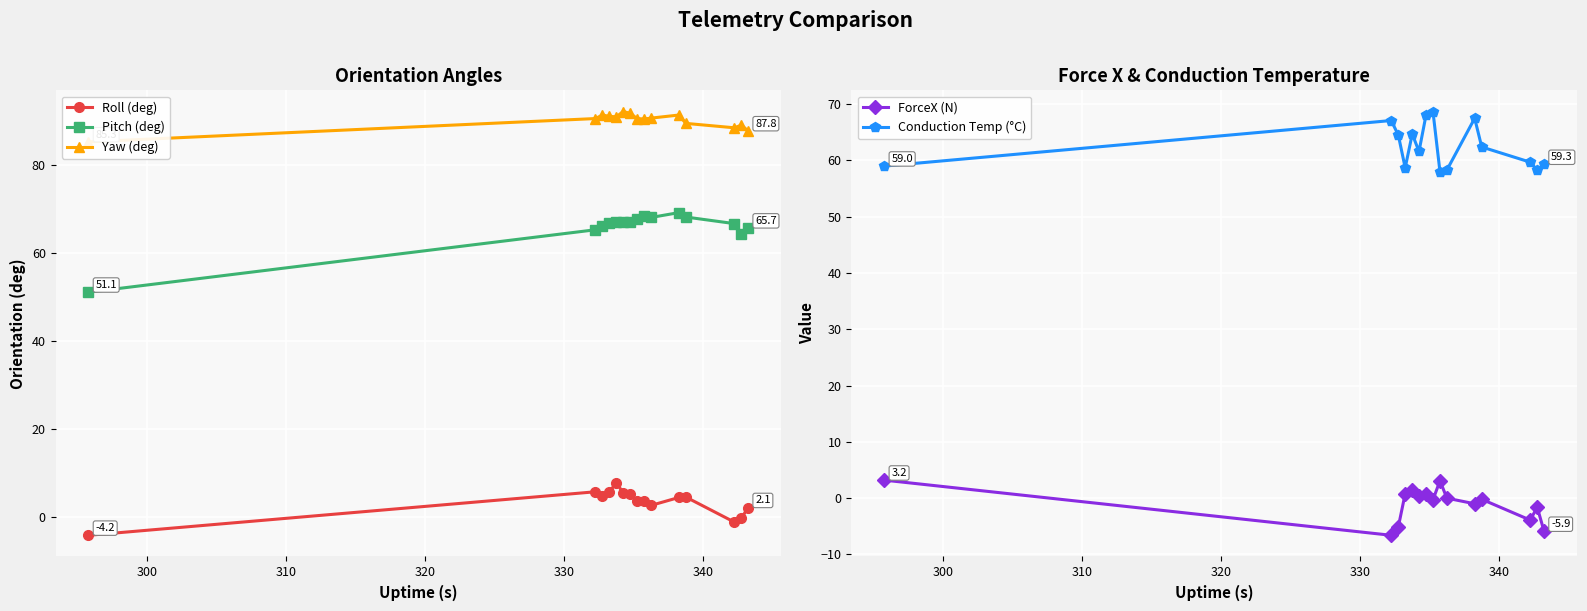

True or false: Roll (deg) has more than 2 points higher than both neighbors.

True